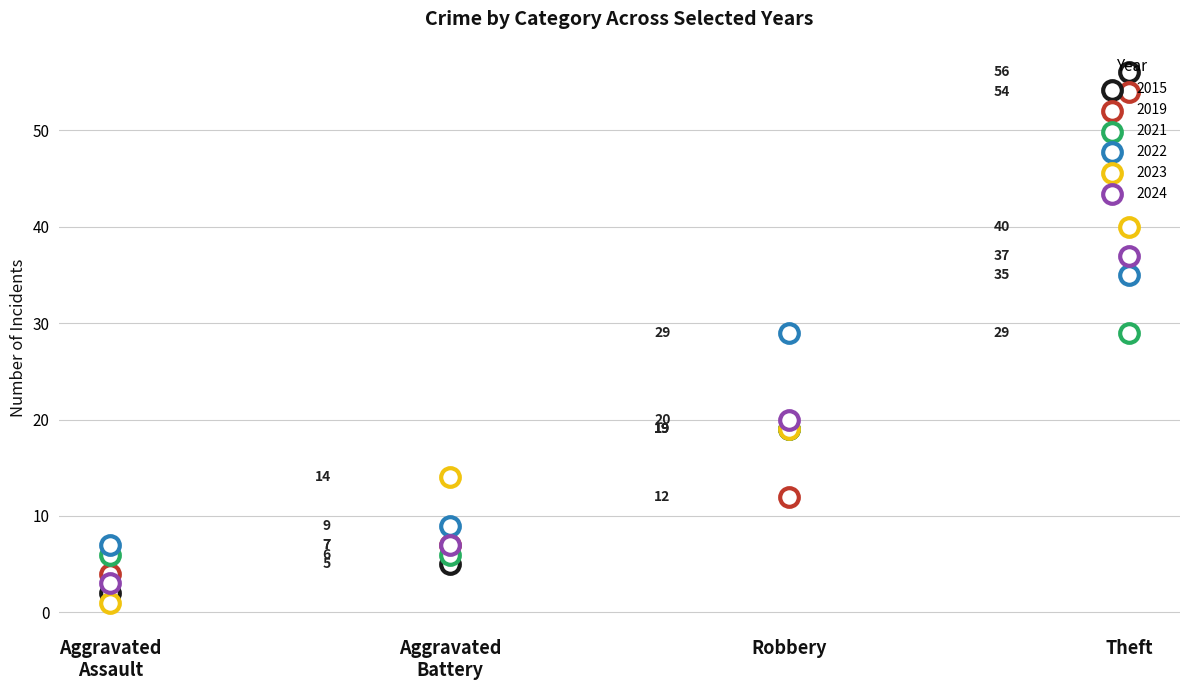

At how many categories does at least one series exceed 3?

4